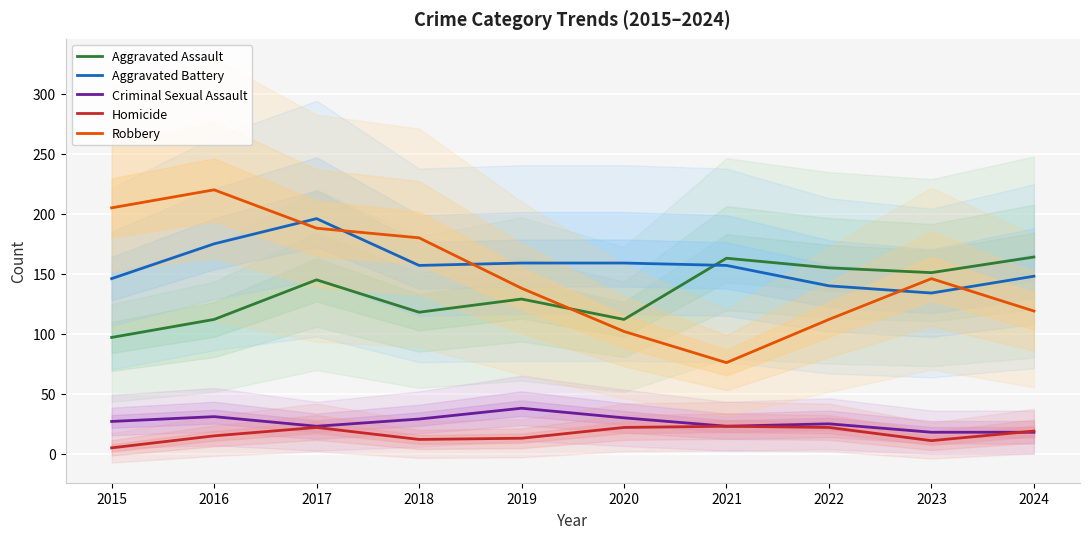

What is the average value of the Robbery series?

149